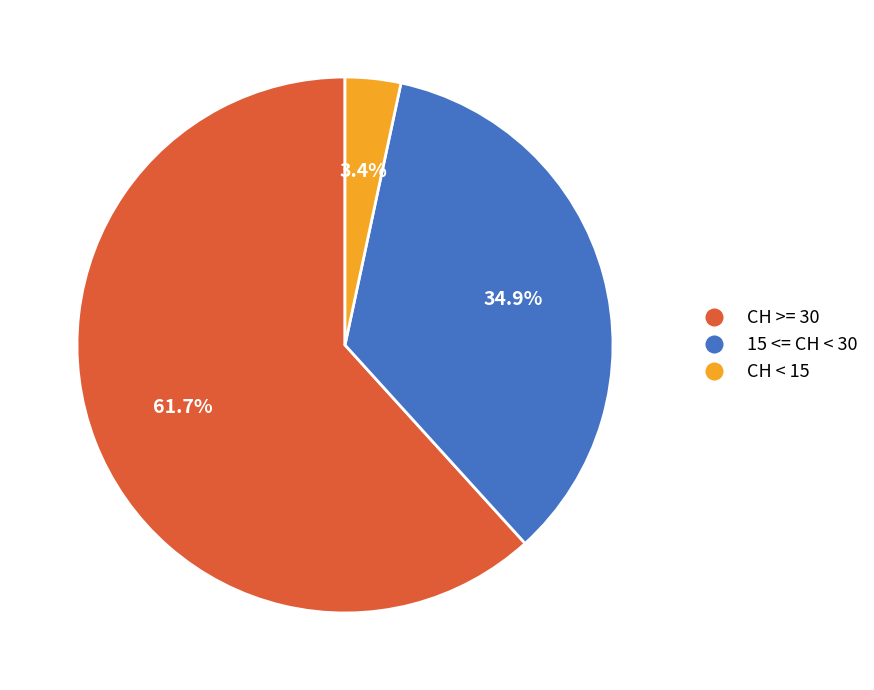

Is there a majority slice in this chart?

Yes